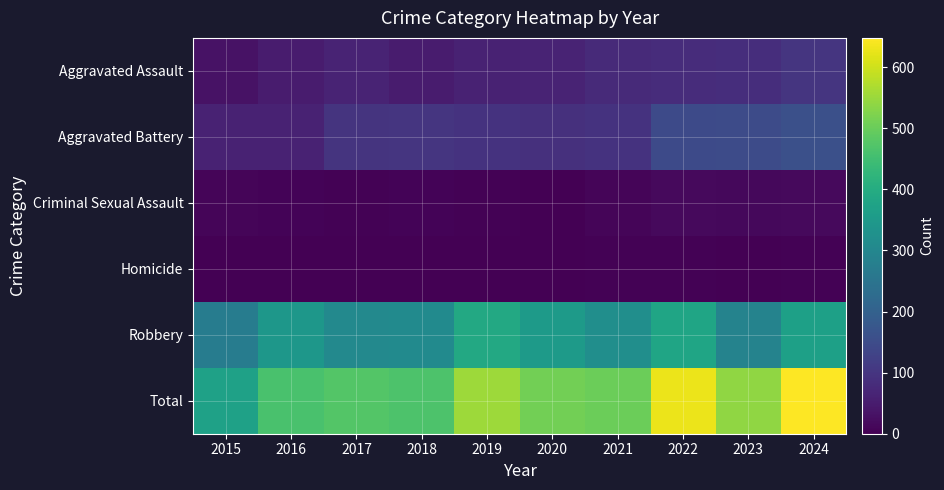

How many categories are shown in the chart?

10